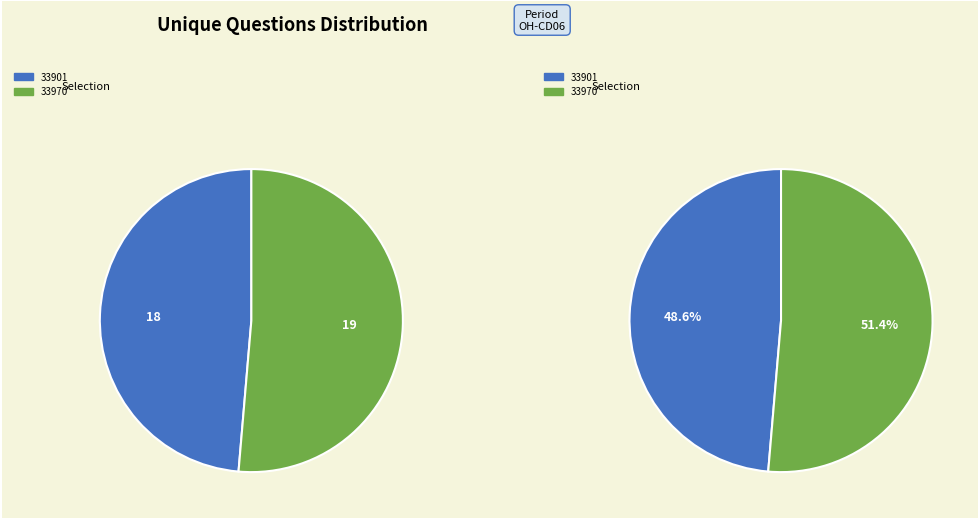

Is it true that 33901 is 49% of the pie?

True